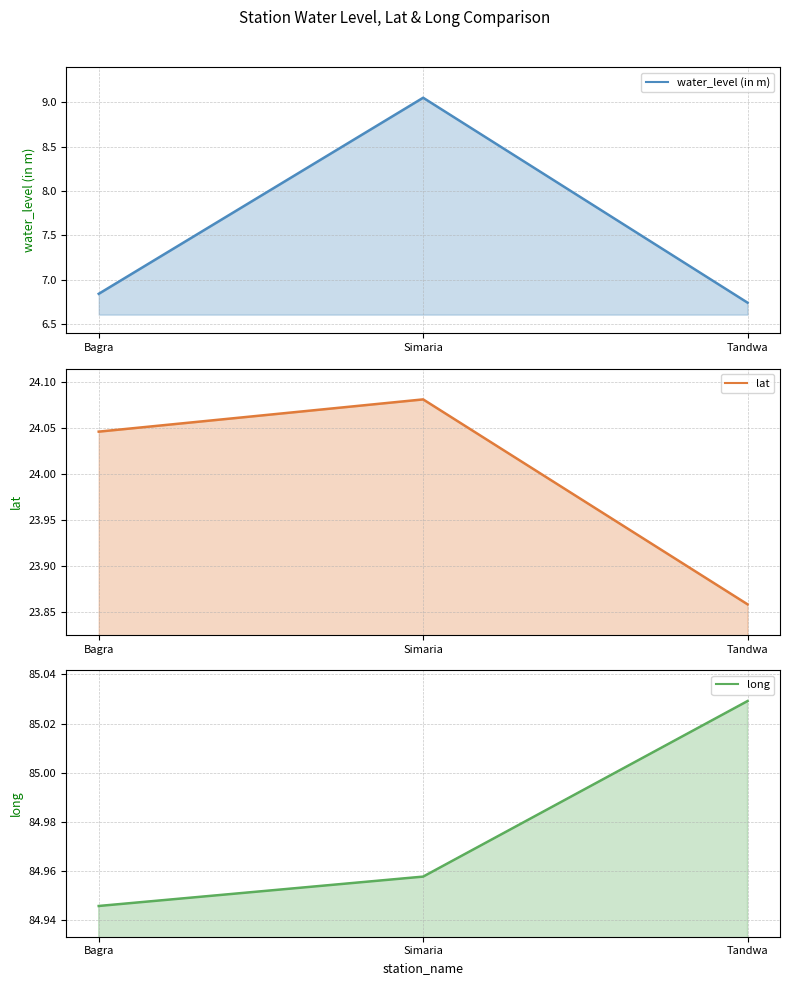

What is the total value across all series at Simaria?

118.1